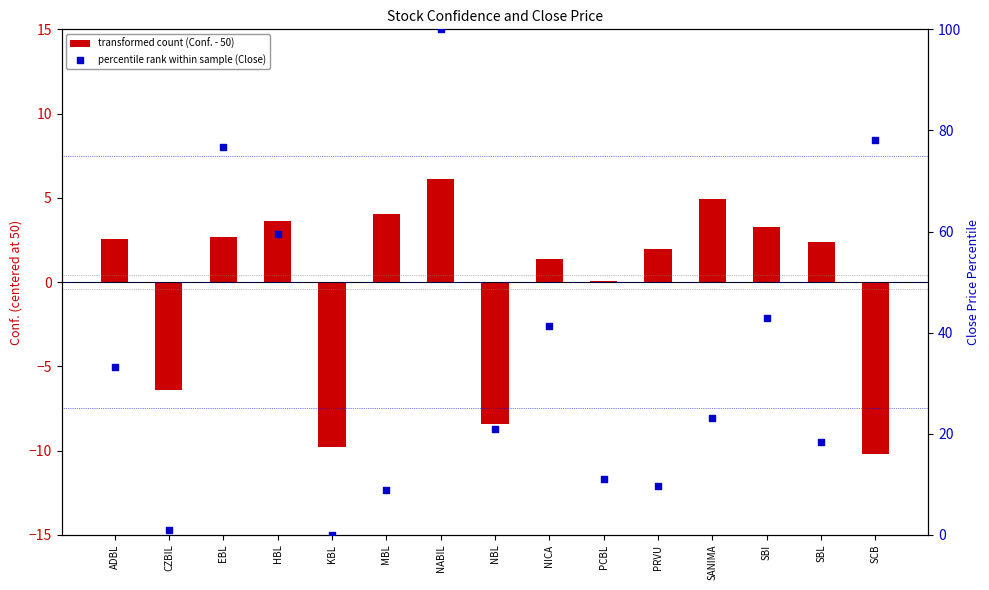

Which series has the largest total across all categories?

percentile rank within sample (Close)